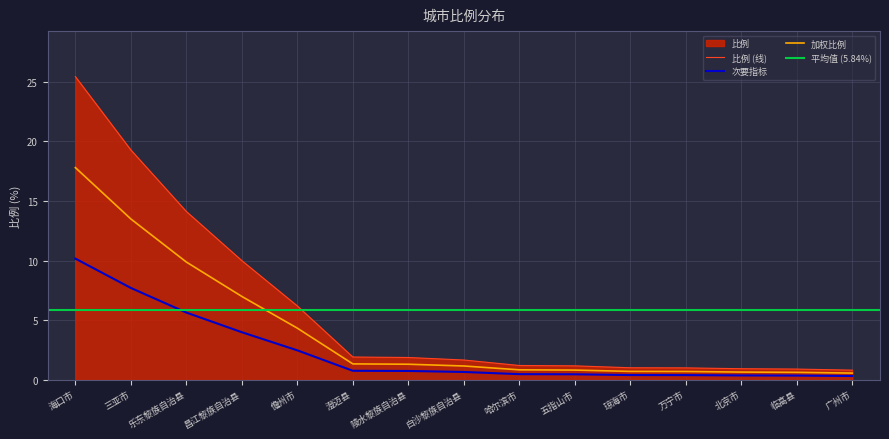

How many values are below 1?

3